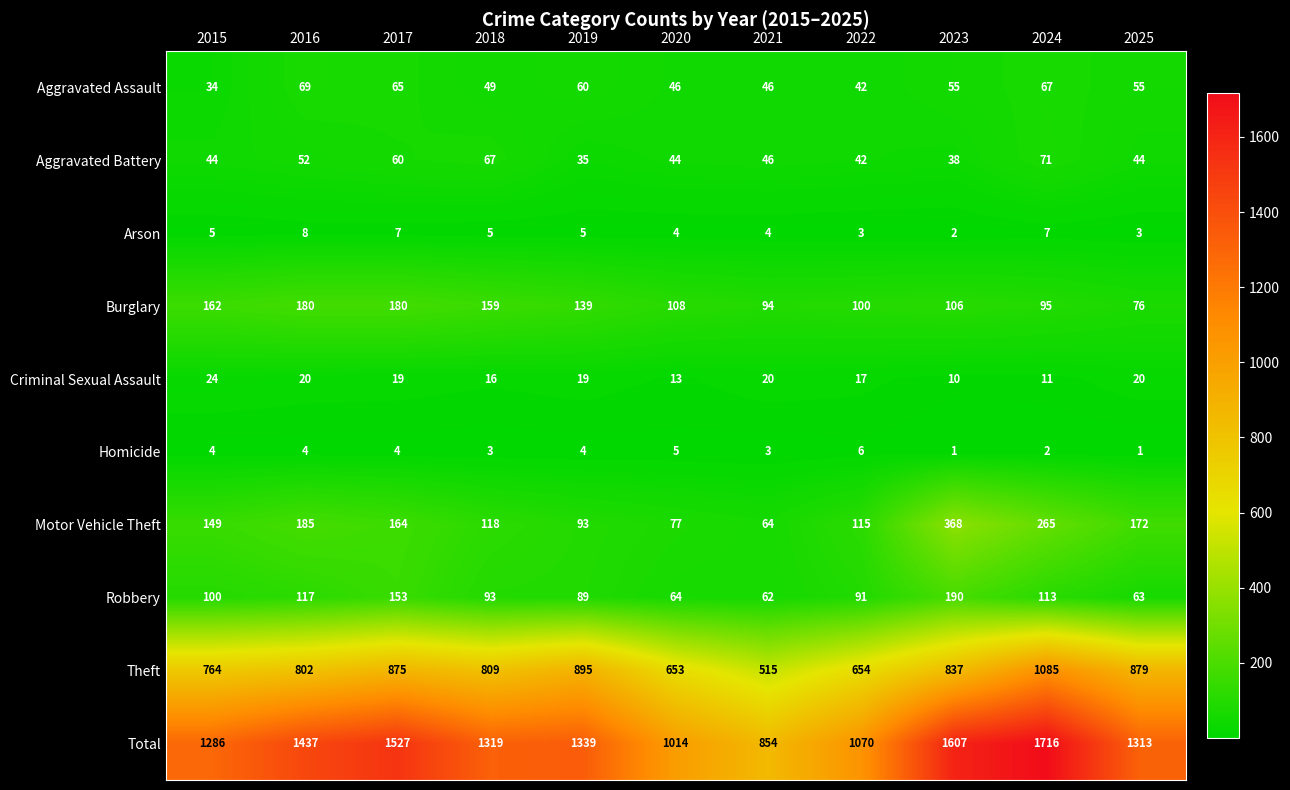

True or false: Burglary has a value of 94 at 2021.

True